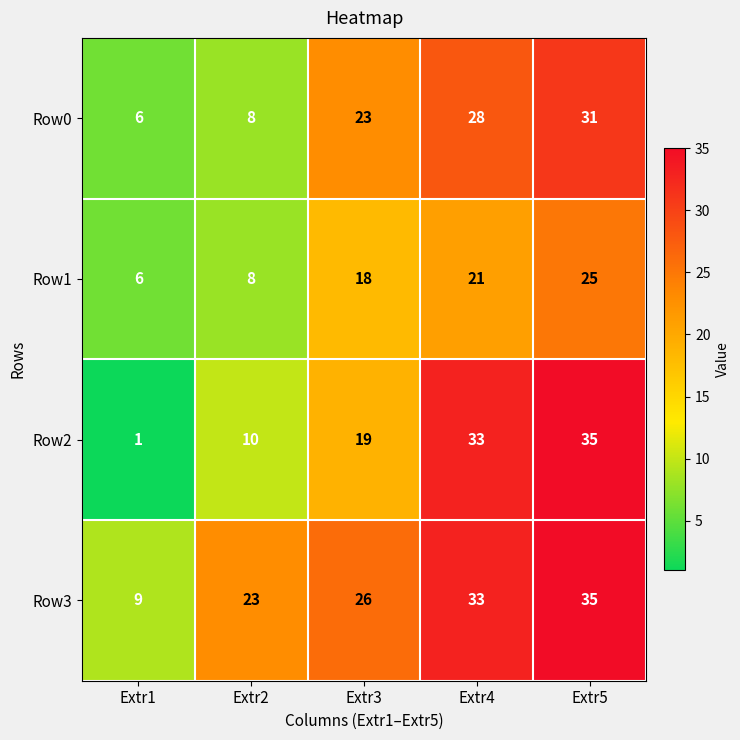

What is the total value across all series at Extr3?

86